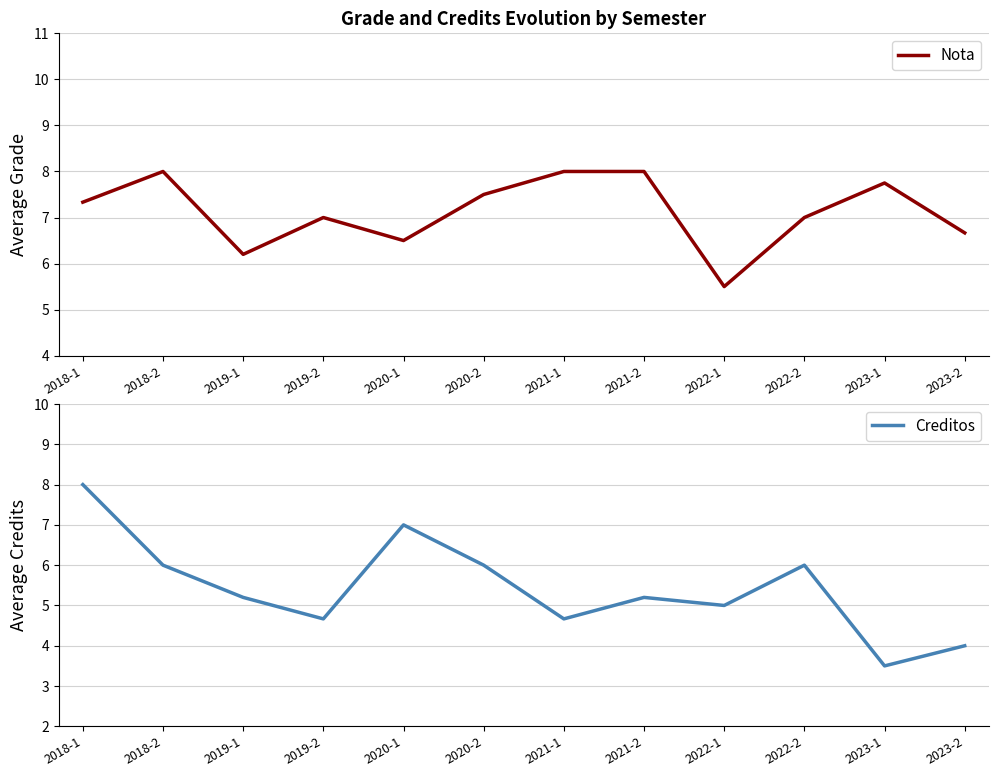

The Nota series shows 2.3 at 2023-2. True or false?

False